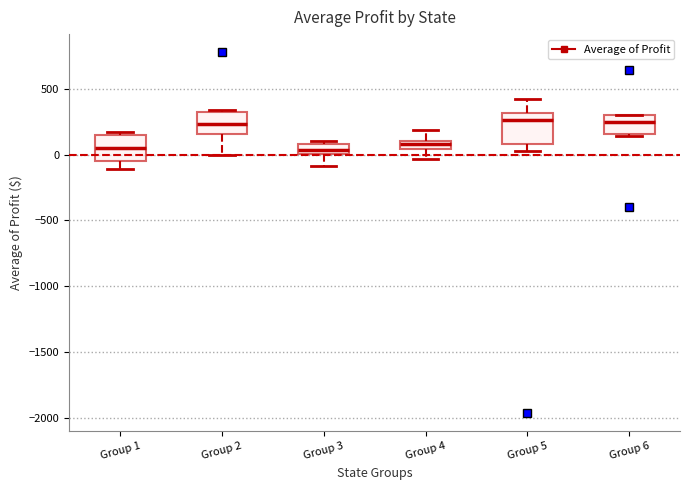

Where is the lower edge of the box for Group 5 on the y-axis? The values are not printed on the chart, so give them approximately, as read against the axis.

100